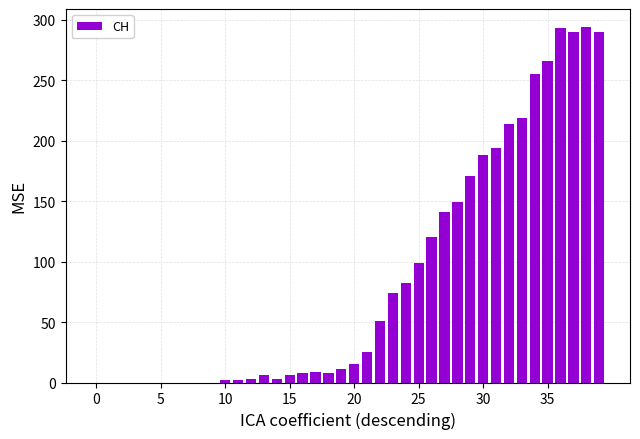

How many distinct data groups are displayed?

1